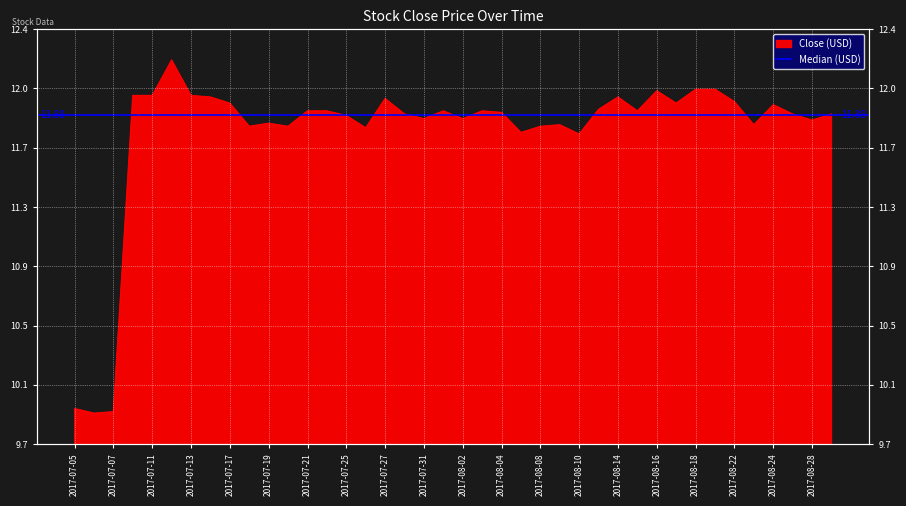

List the labels in order of value, smallest first.

2017-07-06, 2017-07-07, 2017-07-05, 2017-08-10, 2017-08-07, 2017-07-26, 2017-07-18, 2017-07-20, 2017-08-08, 2017-08-09, 2017-08-23, 2017-07-19, 2017-08-28, 2017-07-31, 2017-08-02, 2017-07-25, 2017-07-28, 2017-08-25, 2017-08-29, 2017-08-04, 2017-07-21, 2017-07-24, 2017-08-01, 2017-08-03, 2017-08-15, 2017-08-11, 2017-08-24, 2017-07-17, 2017-08-17, 2017-08-22, 2017-07-27, 2017-07-14, 2017-08-14, 2017-07-10, 2017-07-11, 2017-07-13, 2017-08-16, 2017-08-18, 2017-08-21, 2017-07-12